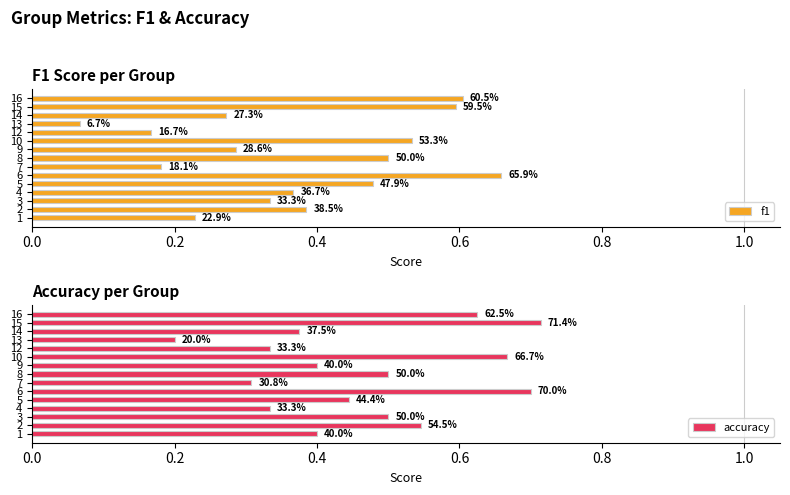

Which series has the largest range (max minus min)?

f1